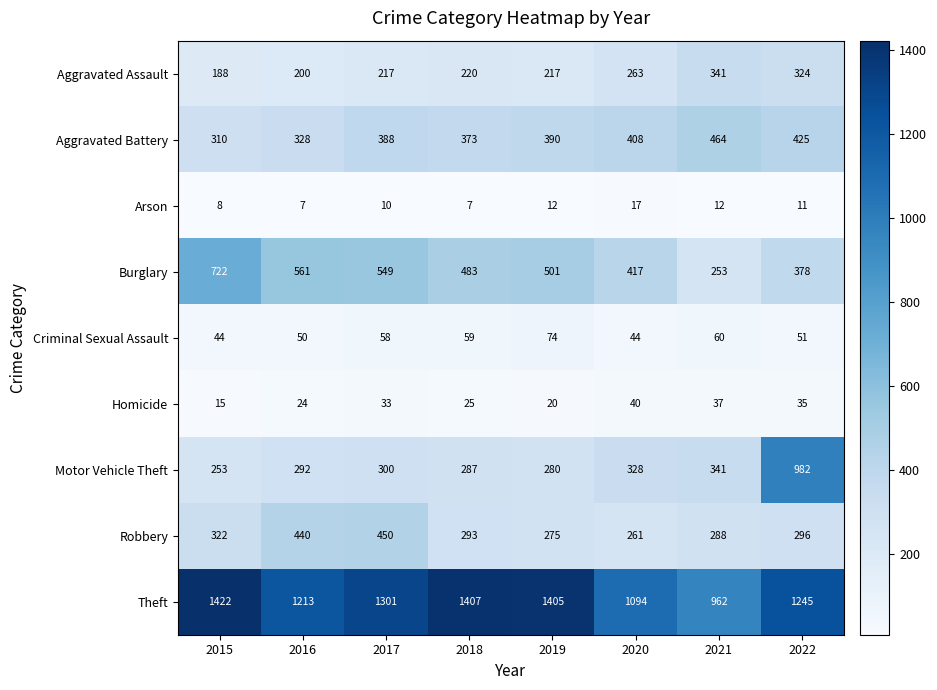

The Theft series shows 1094 at 2020. True or false?

True